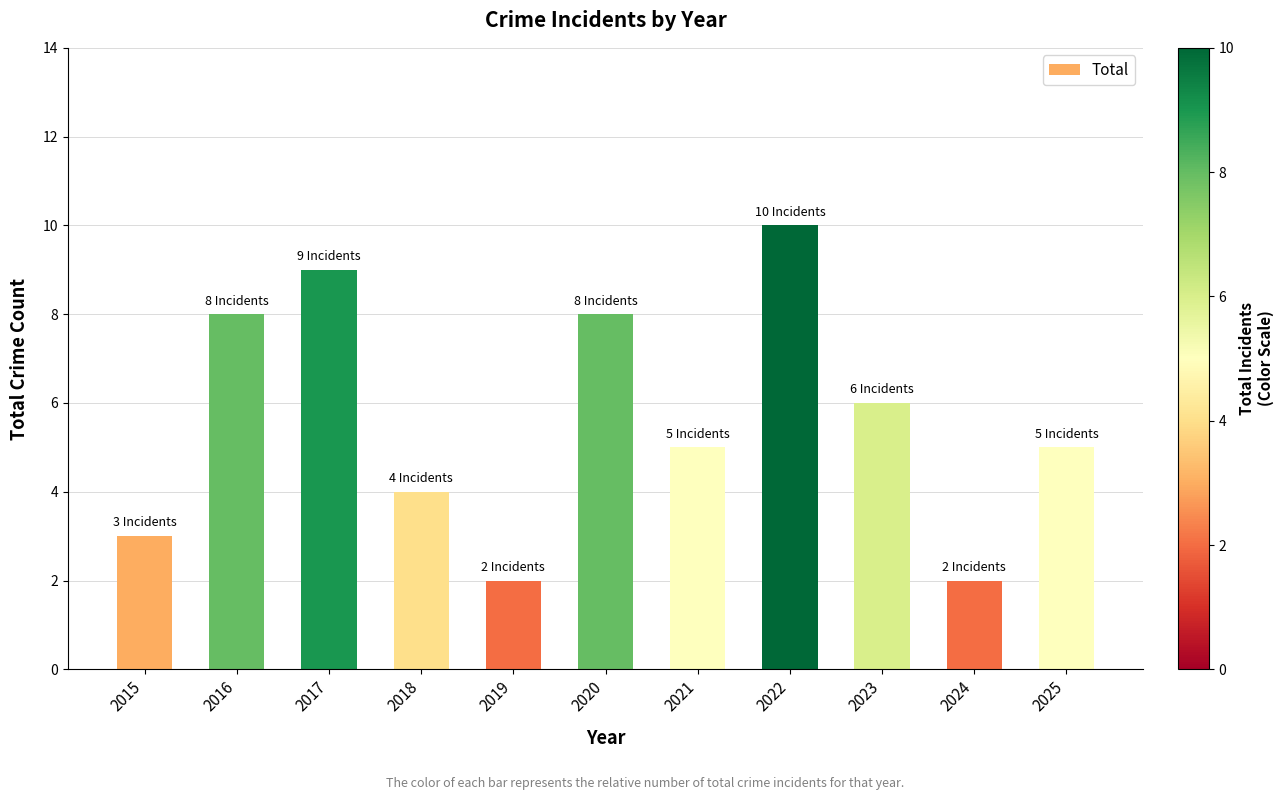

Read the value at 2020.

8